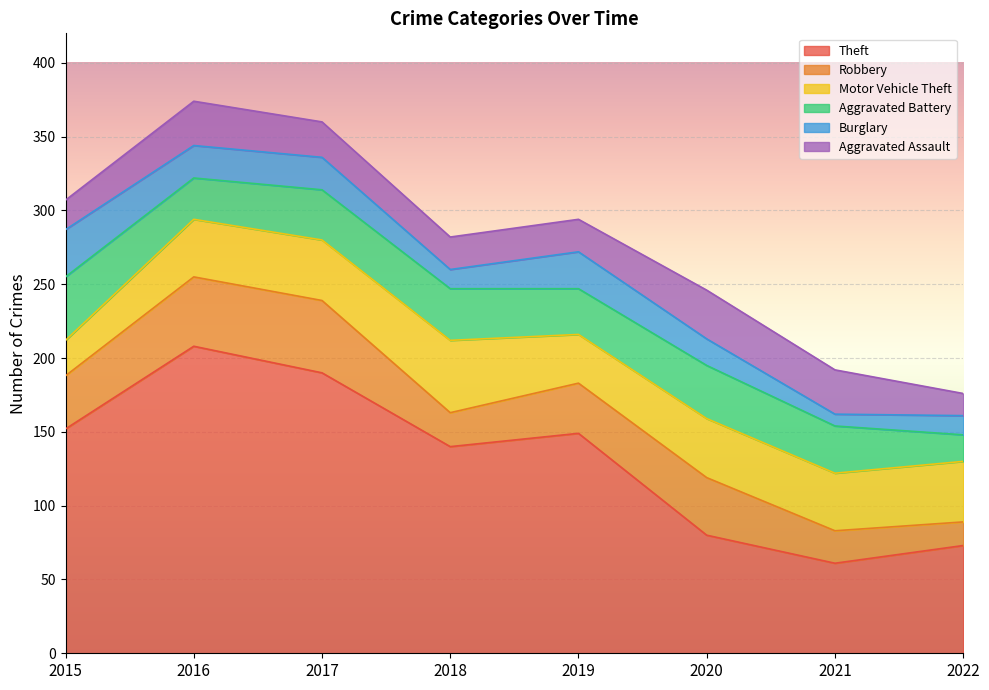

How many data points does each series have?

8